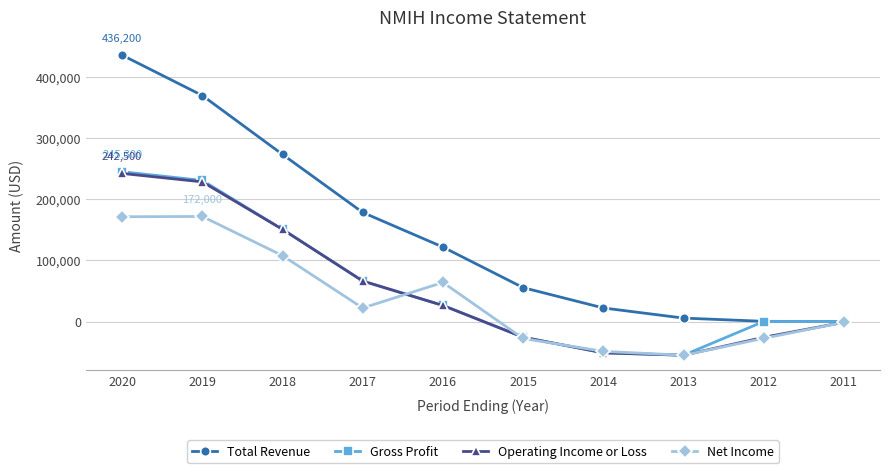

What is the value of the Net Income point at the 9th from the left?

-27500